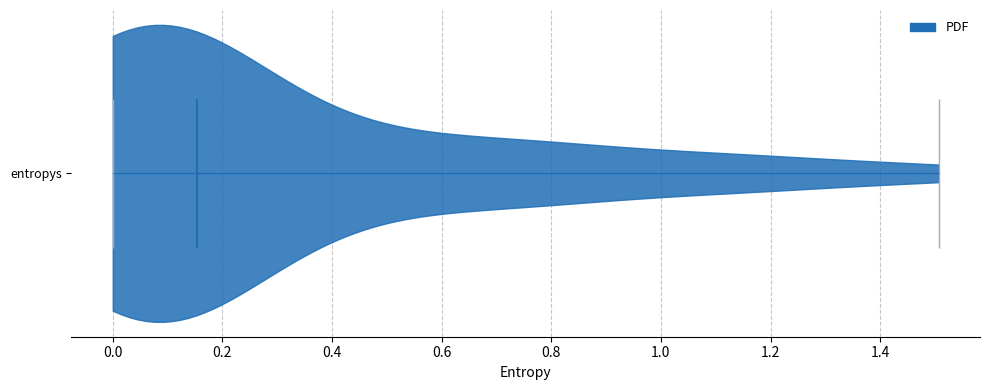

Where does the median line of the violin for entropys sit on the x-axis? The values are not printed on the chart, so give them approximately, as read against the axis.

0.16